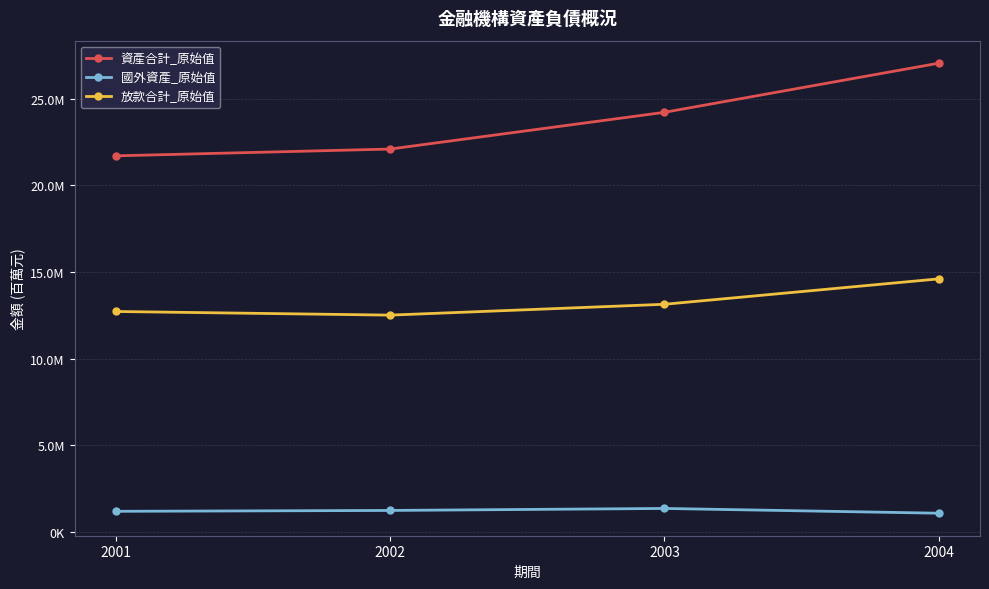

Which category has the highest value in the 國外資產_原始值 series?

2003